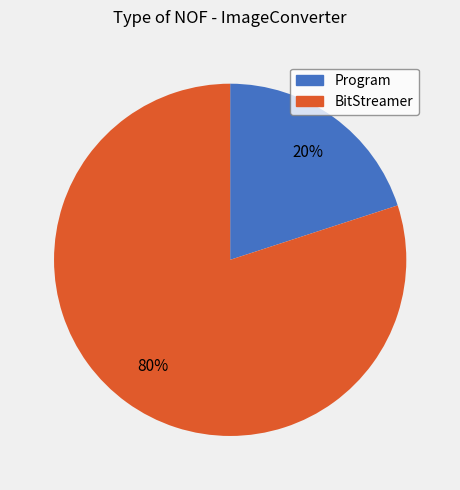

To the nearest percent, what is the average slice percentage?

50%